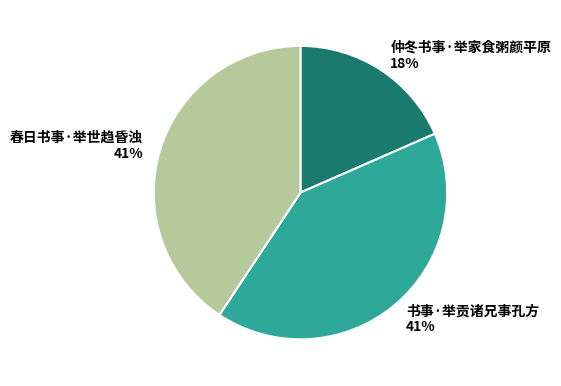

Is it true that 书事·举贡诸兄事孔方 is 35% of the pie?

False